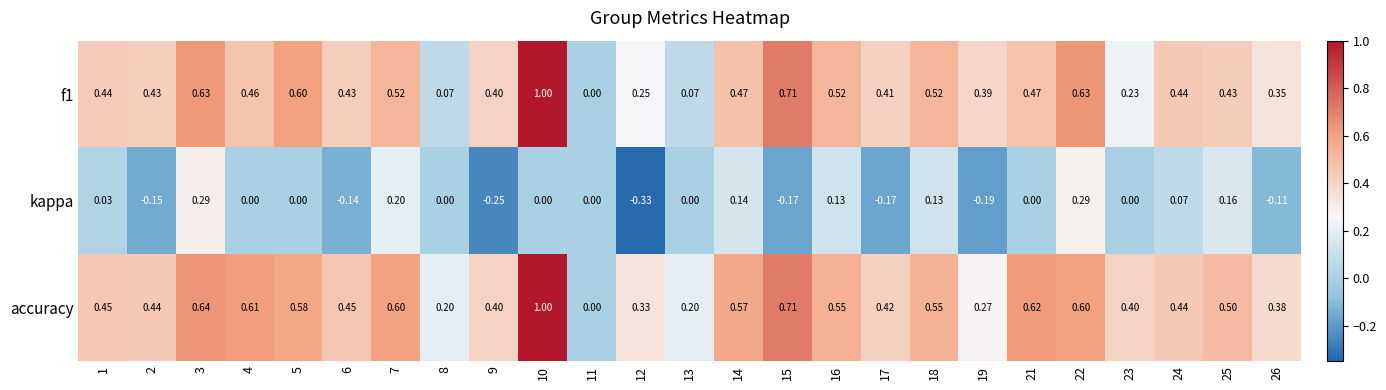

Which series changed the most between 2 and 22?

kappa